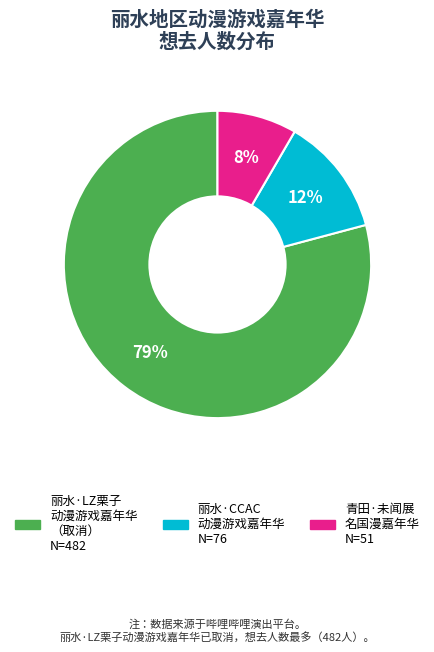

Does any single category account for the majority?

Yes